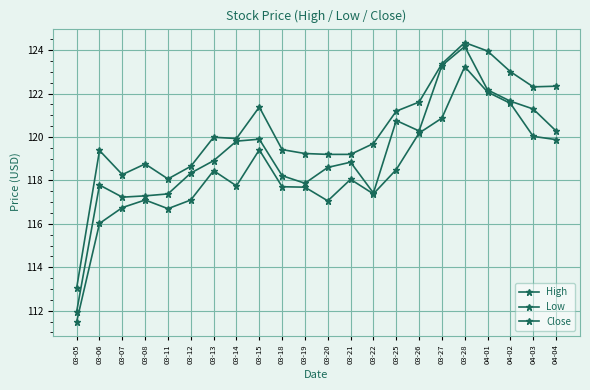

Where is the first local maximum for Close?

03-06